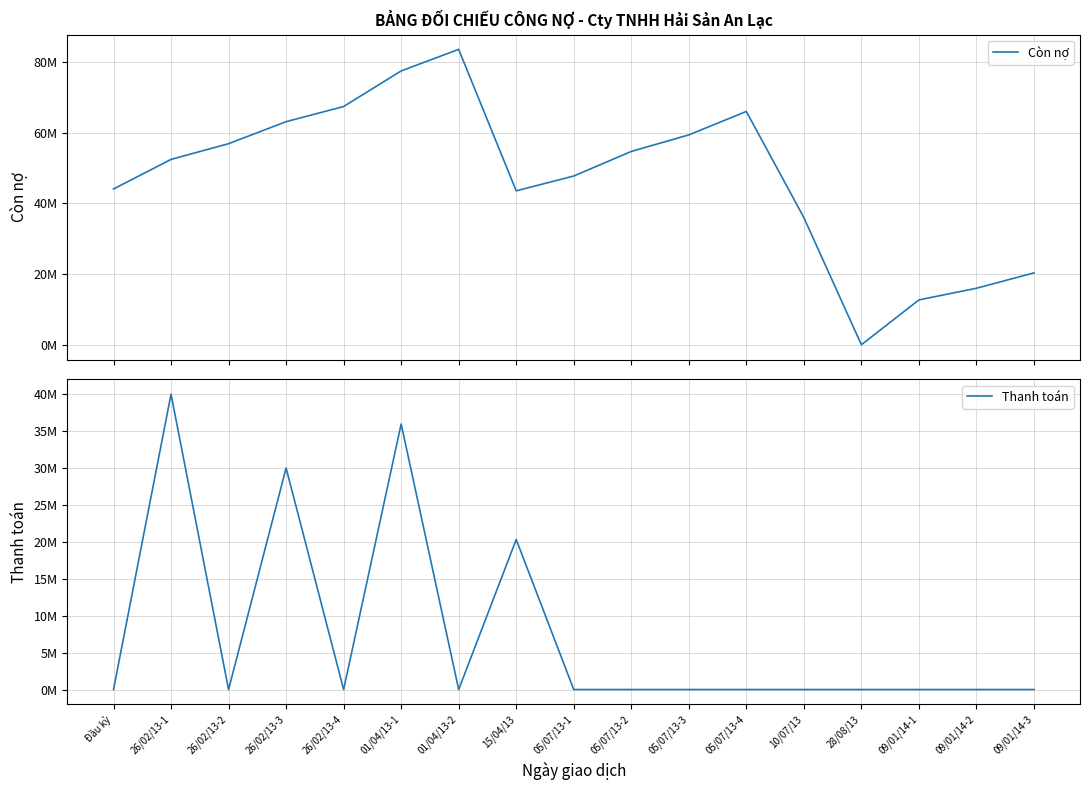

The value of Thanh toán at 05/07/13-4 is 23056786. True or false?

False